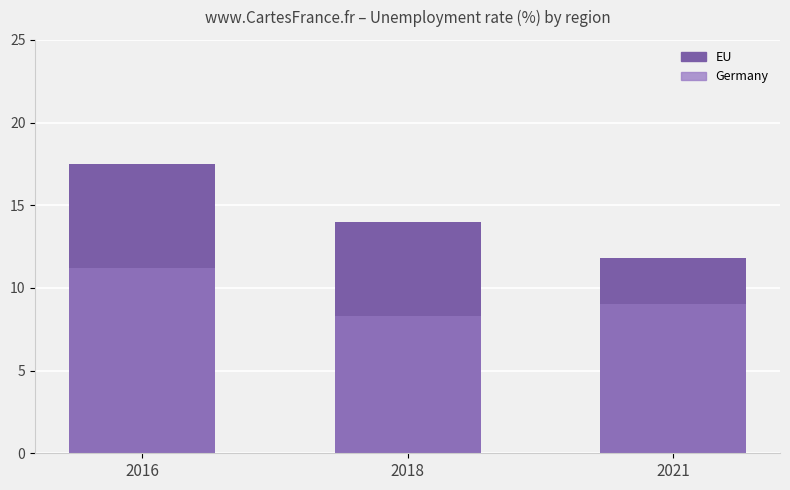

Between 2016 and 2018, which series saw the biggest shift?

EU